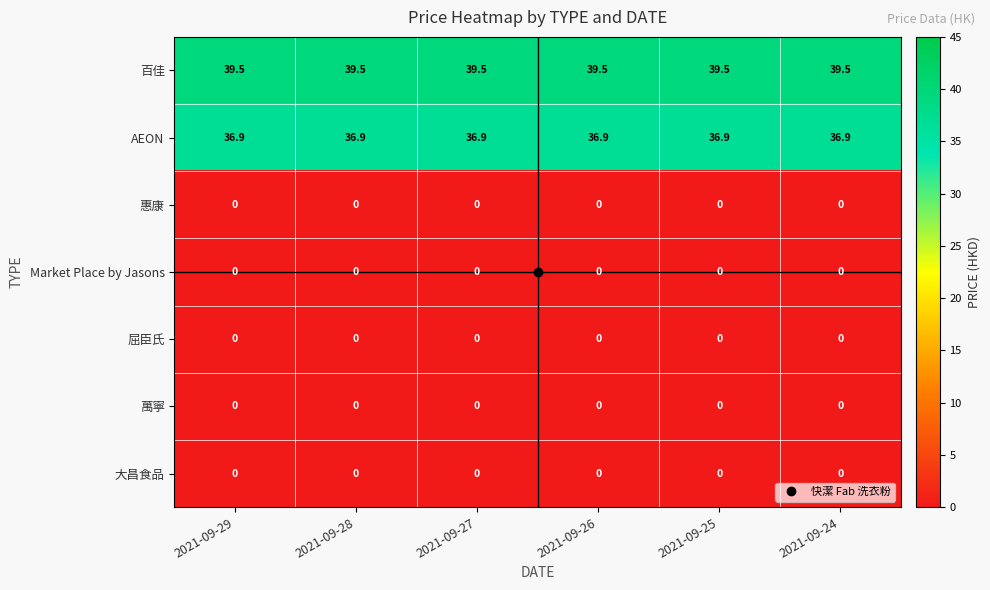

Which series has the largest total across all categories?

百佳